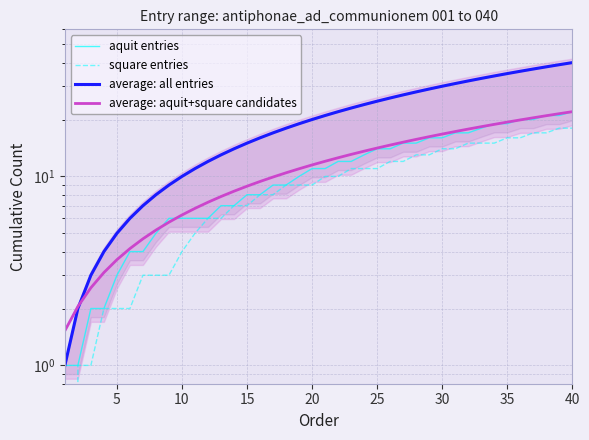

True or false: aquit entries and square entries intersect in this chart.

False